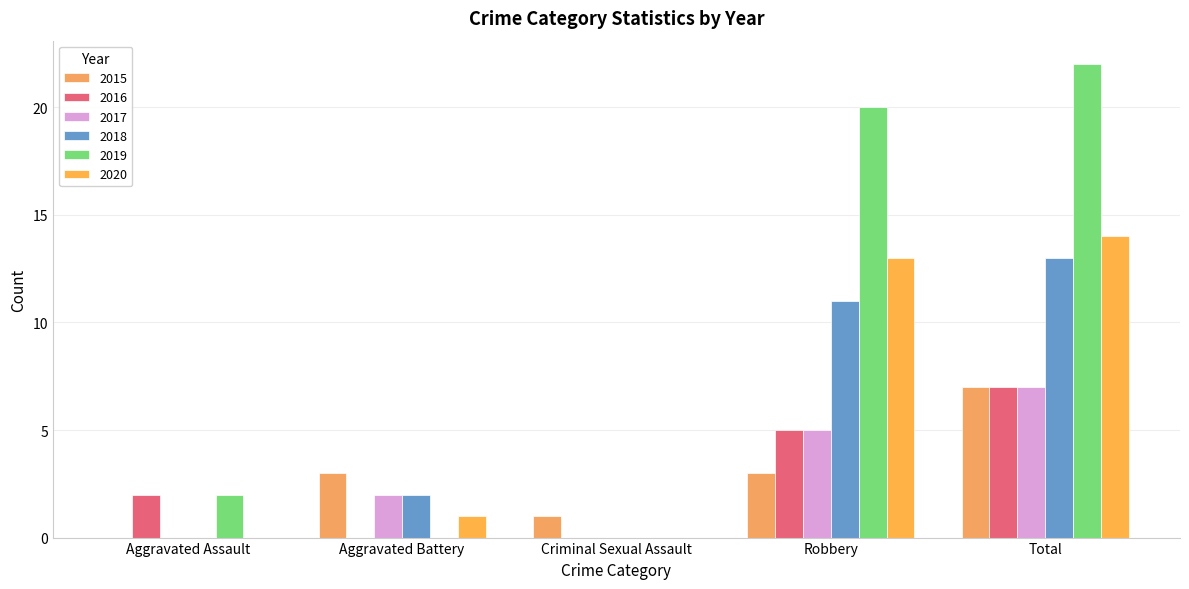

What is the total value across all series at Robbery?

57